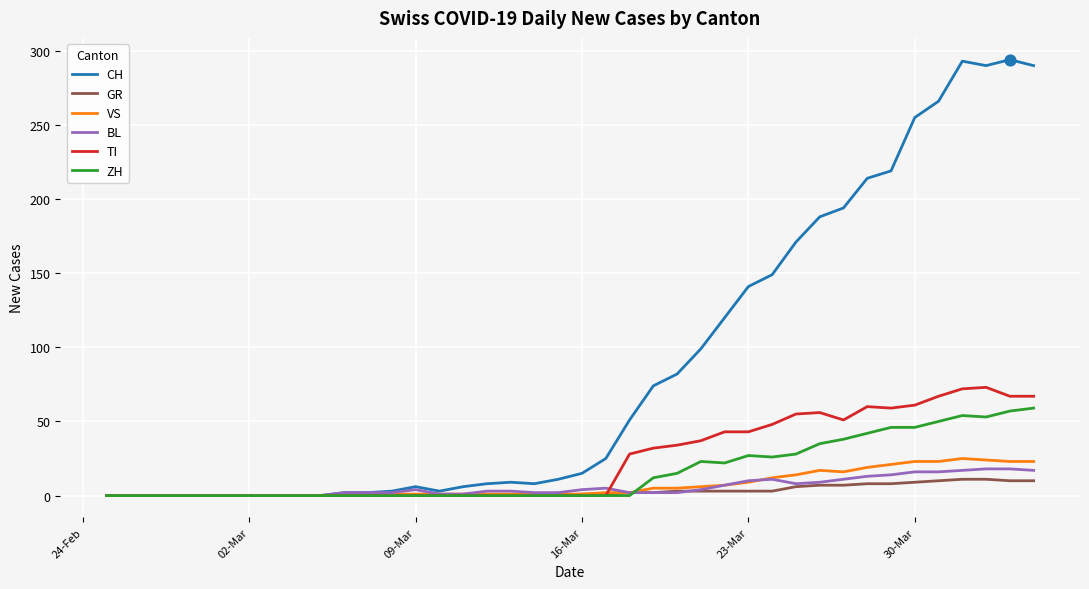

What are all the series names shown in the legend?

CH, GR, VS, BL, TI, ZH